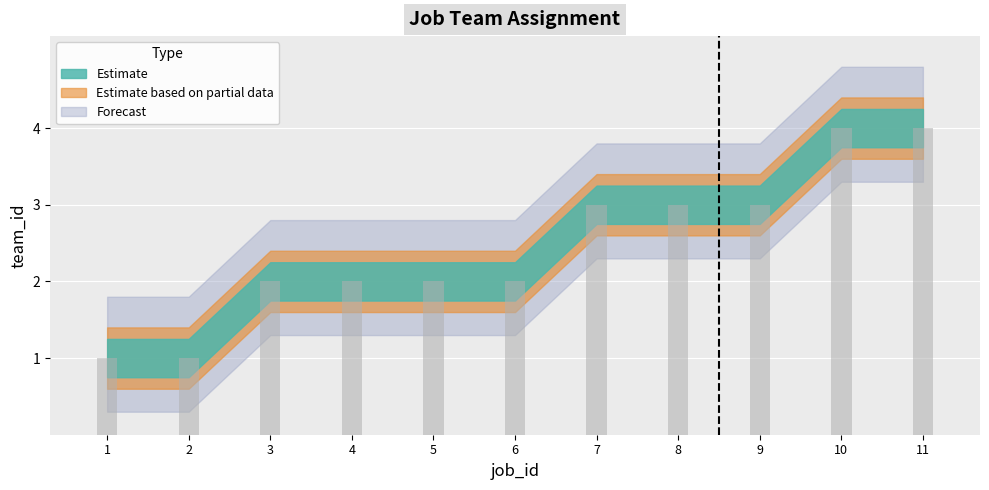

What value does the data have at 2?

1